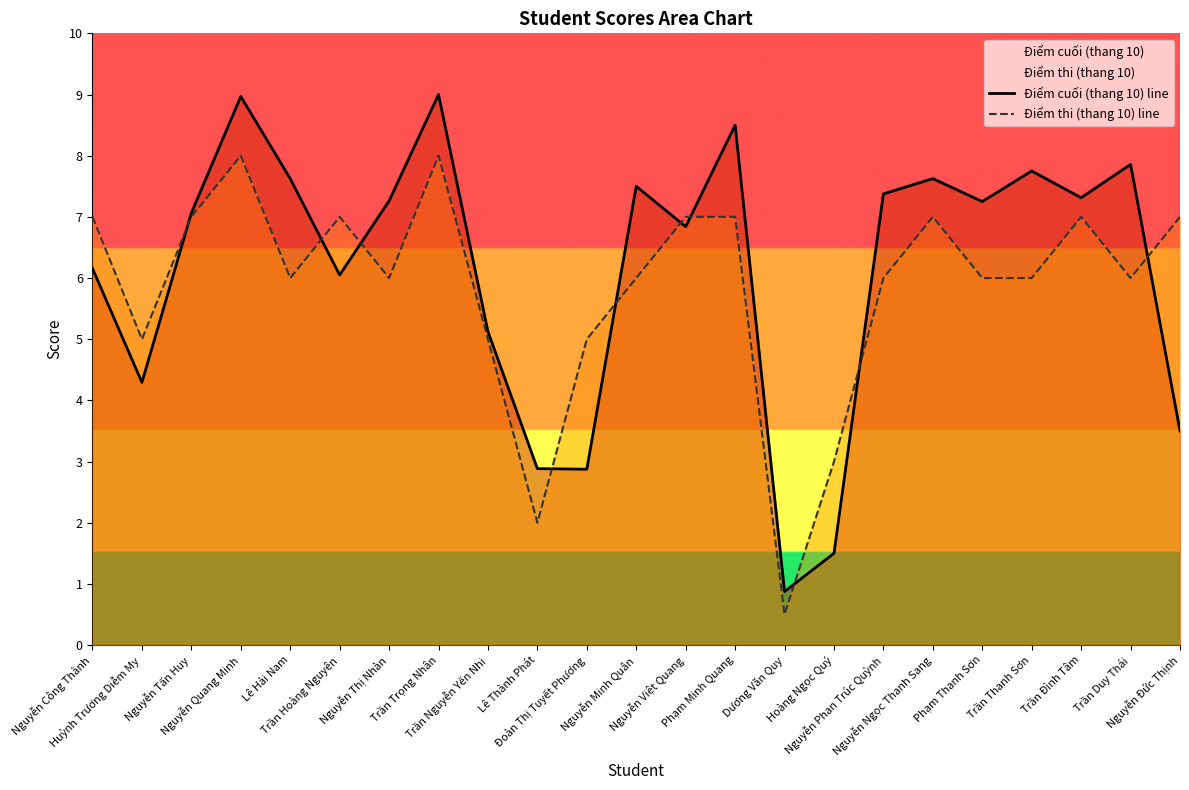

List the labels in order of Điểm cuối (thang 10) line value, smallest first.

Dương Văn Quy, Hoàng Ngọc Quý, Đoàn Thị Tuyết Phương, Lê Thành Phát, Nguyễn Đức Thịnh, Huỳnh Trương Diễm My, Trần Nguyễn Yến Nhi, Trần Hoàng Nguyên, Nguyễn Công Thành, Nguyễn Việt Quang, Nguyễn Tấn Huy, Phạm Thanh Sơn, Nguyễn Thị Nhàn, Trần Đình Tâm, Nguyễn Phan Trúc Quỳnh, Nguyễn Minh Quân, Lê Hải Nam, Nguyễn Ngọc Thanh Sang, Trần Thanh Sơn, Trần Duy Thái, Phạm Minh Quang, Nguyễn Quang Minh, Trần Trọng Nhân